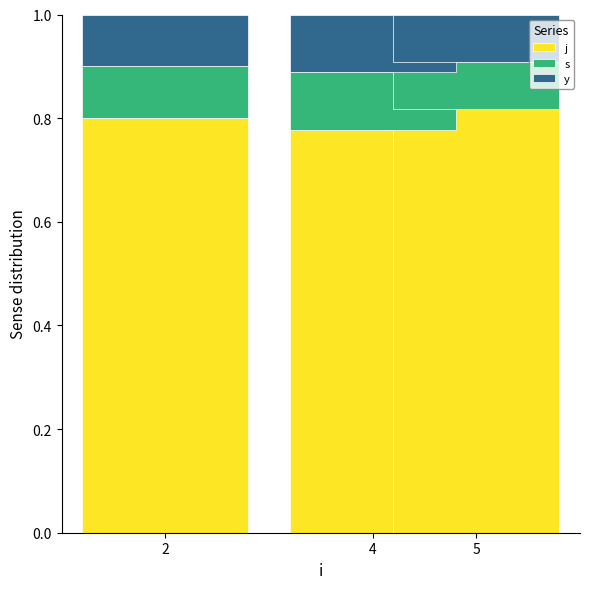

What is the total value across all series at 4?

1.0